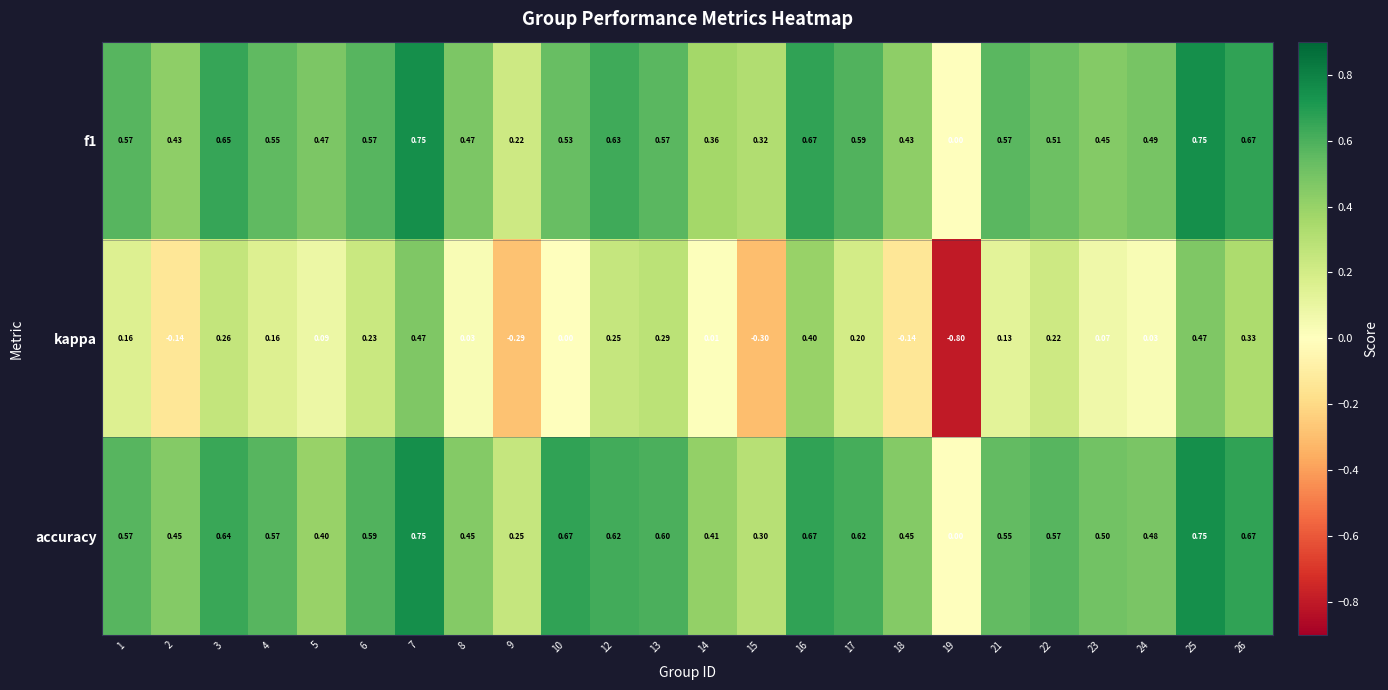

Which series has the widest spread of values?

kappa